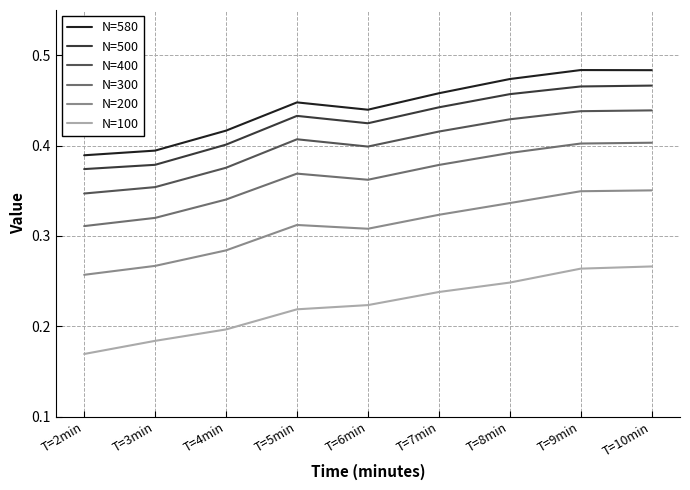

What is the sum of all N=300 values?

3.3